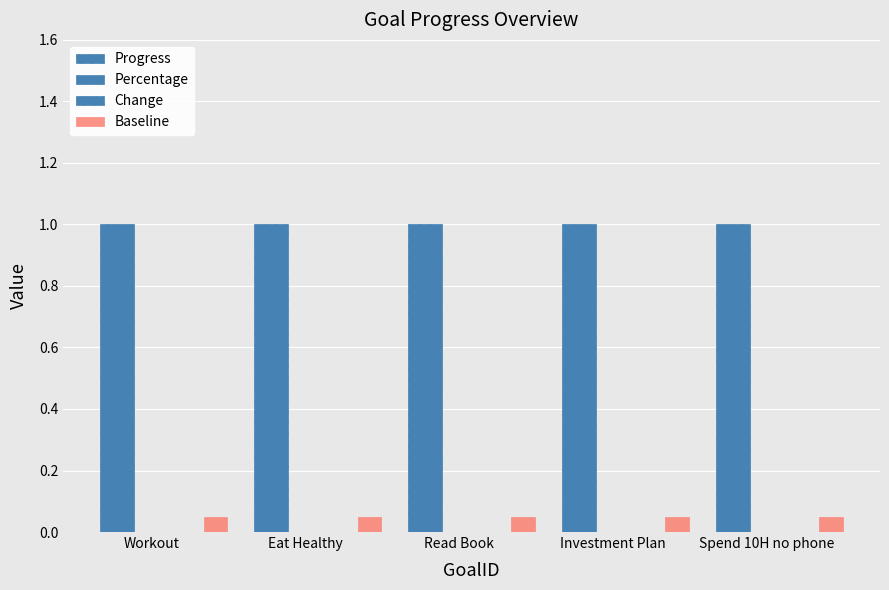

How many bars are there in total?

20